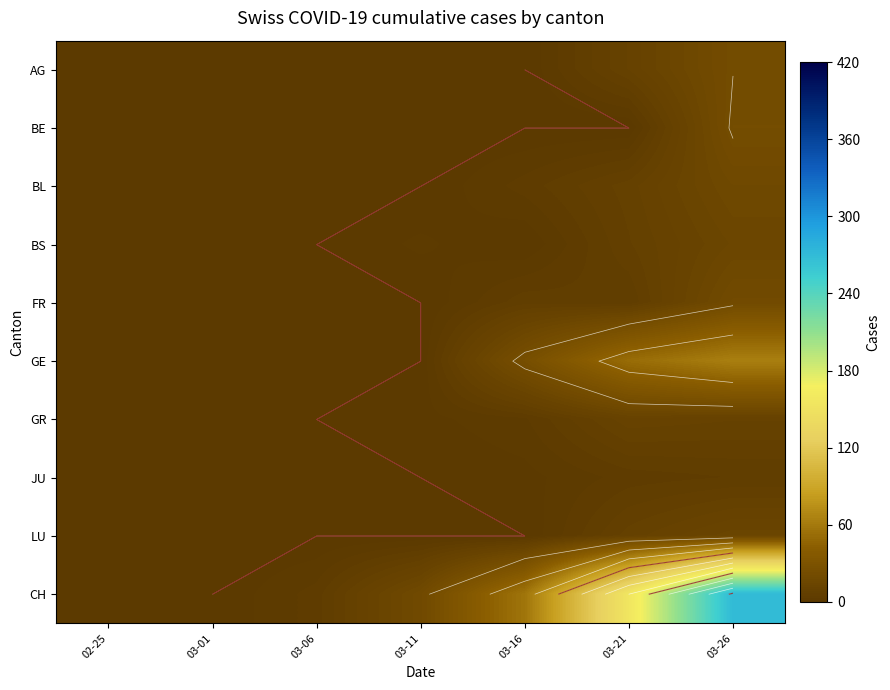

List the series in order of their peak value, lowest first.

JU, GR, LU, BS, BL, FR, AG, BE, GE, CH